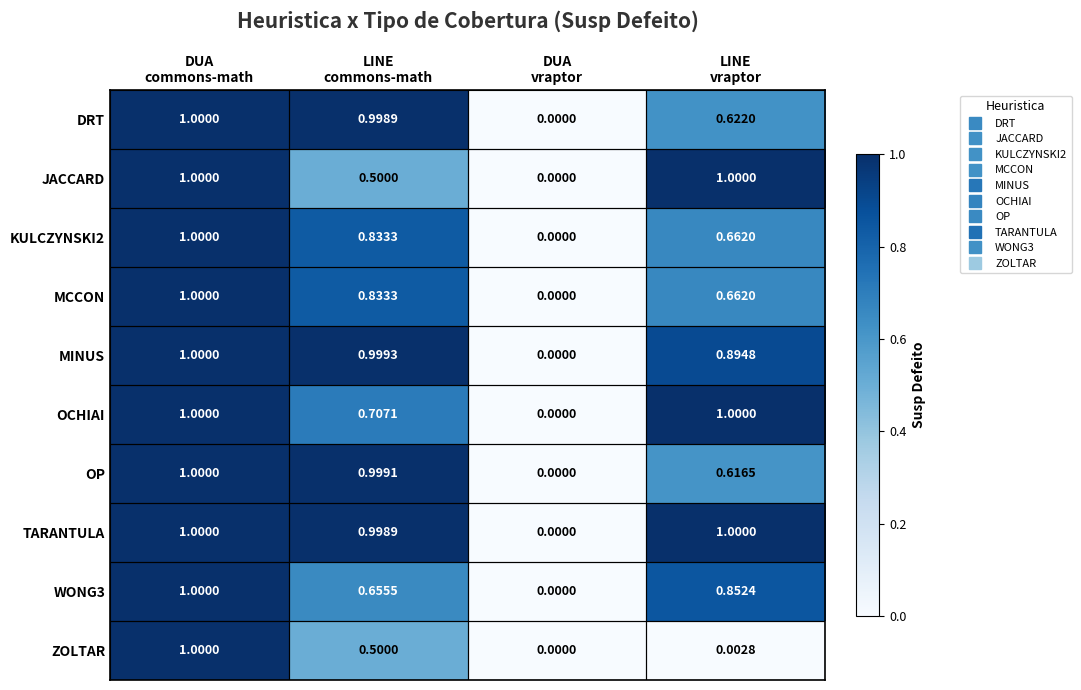

Which series has the largest total across all categories?

TARANTULA